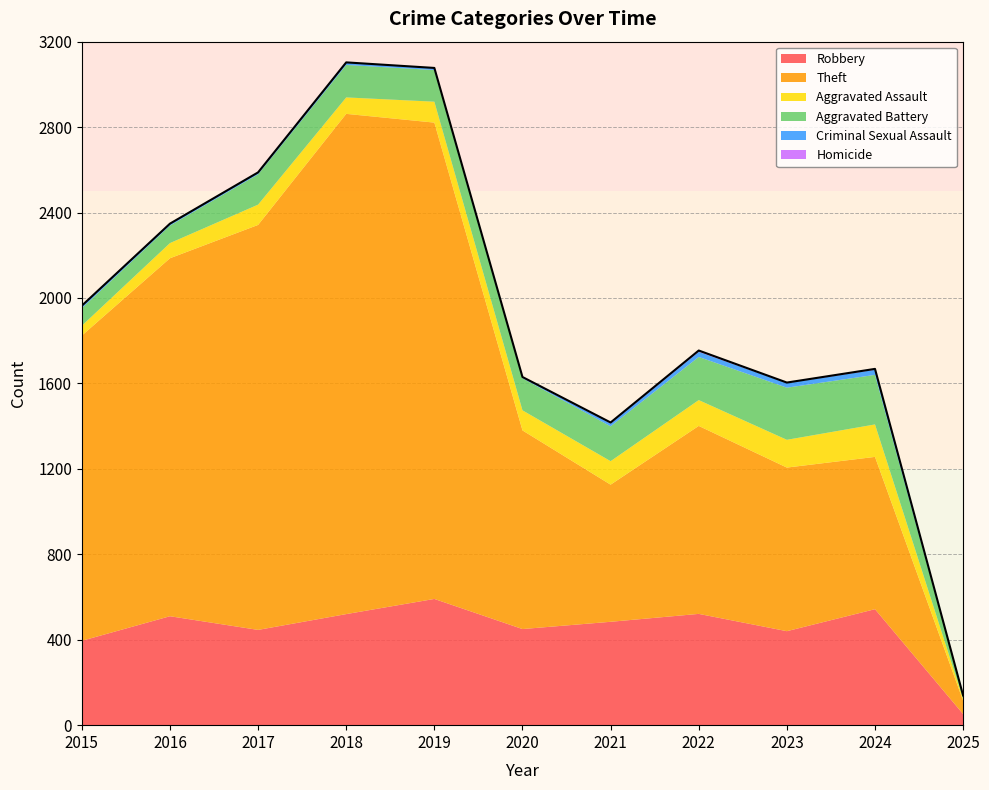

What is the average value of the Theft series?

1233